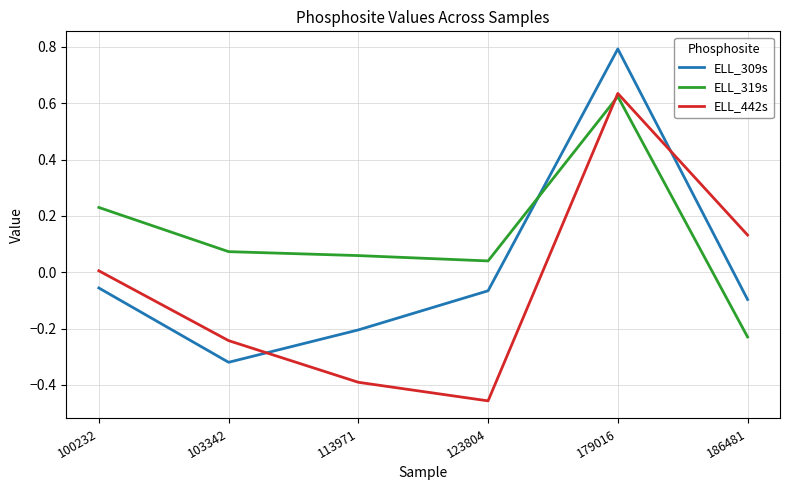

What is the difference between the maximum and minimum values in the ELL_442s series?

1.1